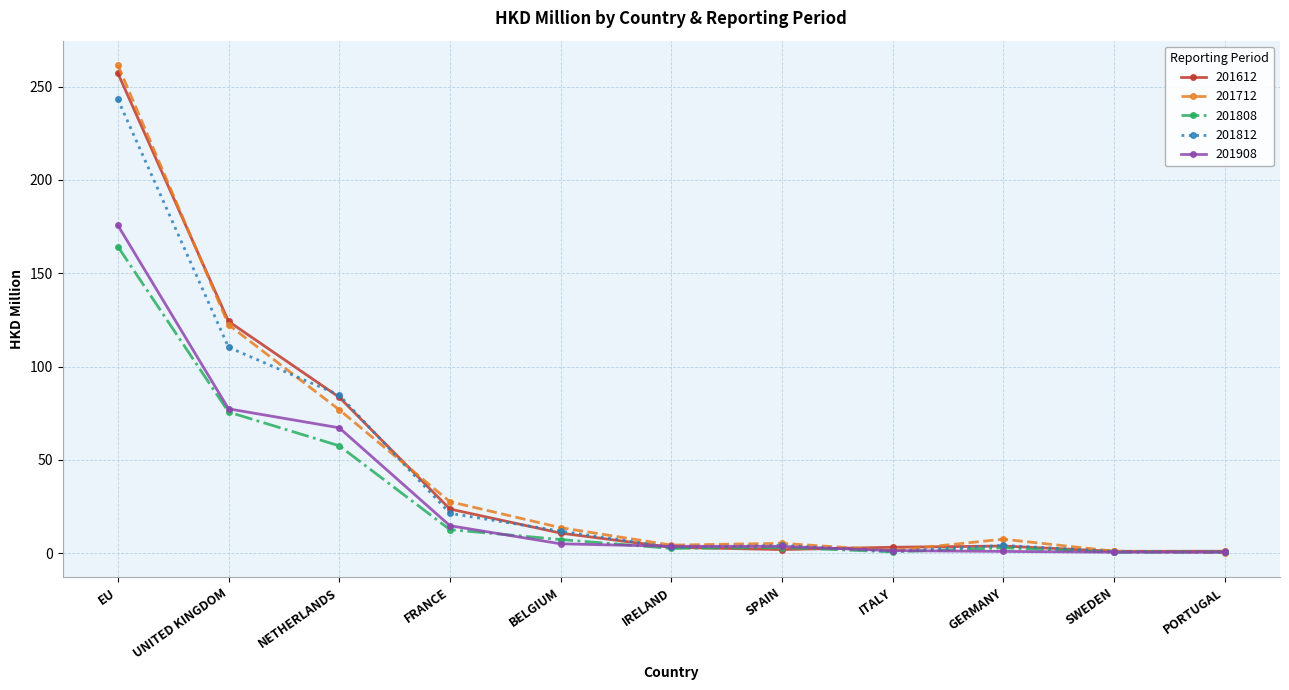

At which label is 201612 closest to 129?

UNITED KINGDOM